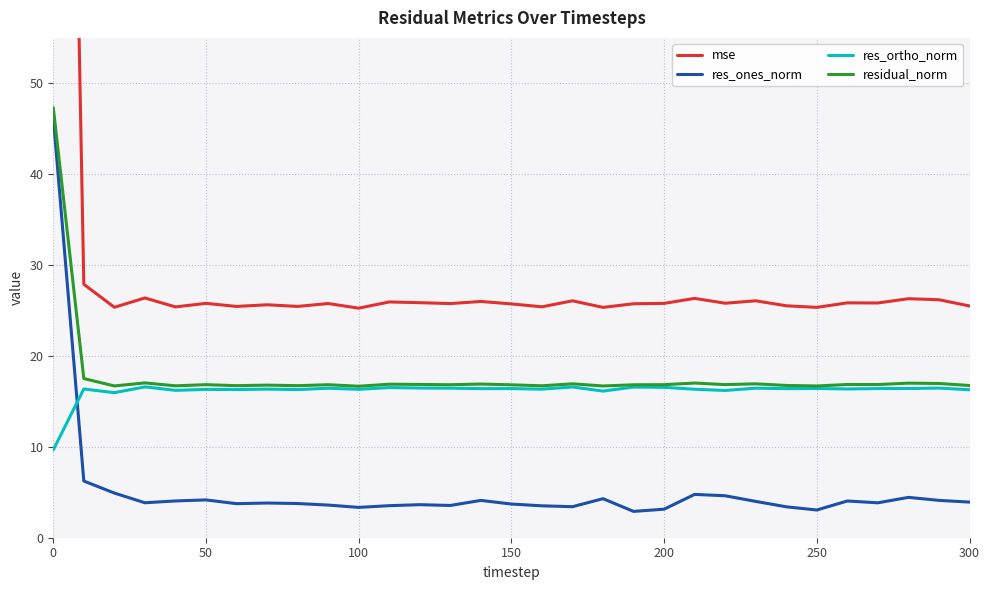

True or false: res_ones_norm and res_ortho_norm cross at least once.

True